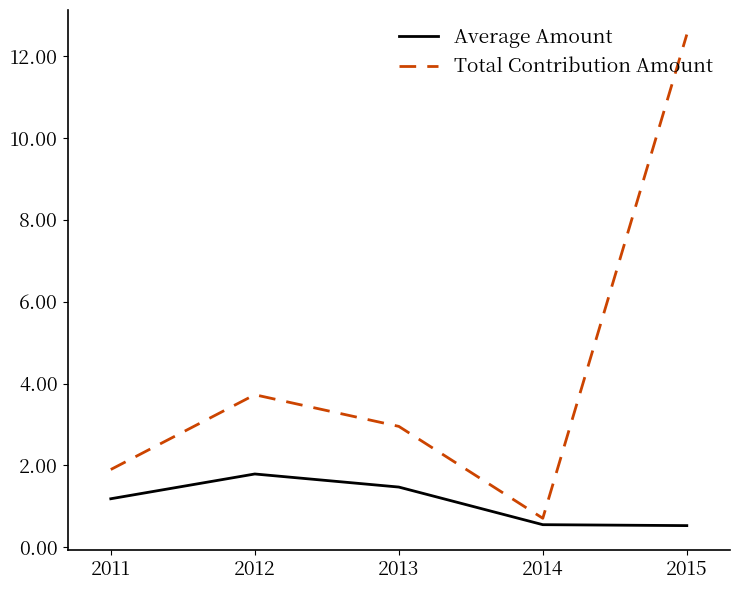

True or false: Total Contribution Amount and Average Amount intersect in this chart.

False